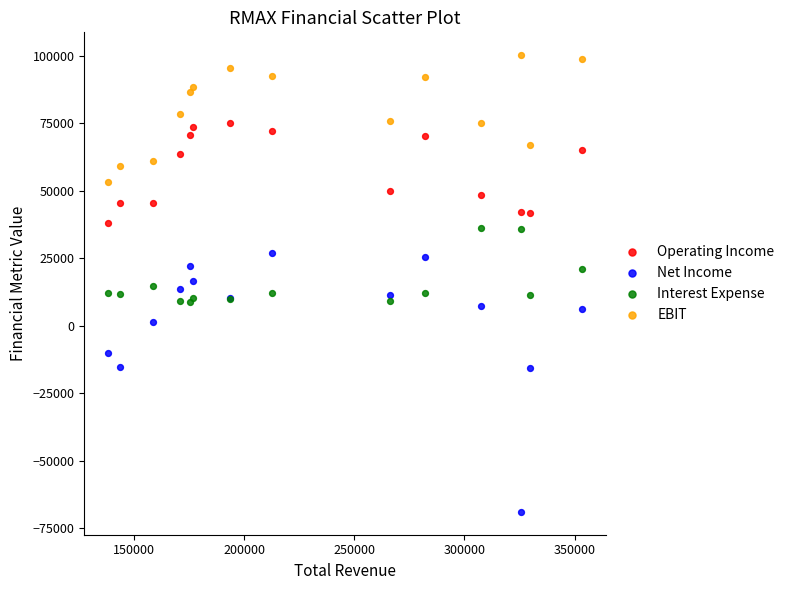

Which series contains the lowest Y value?

Net Income